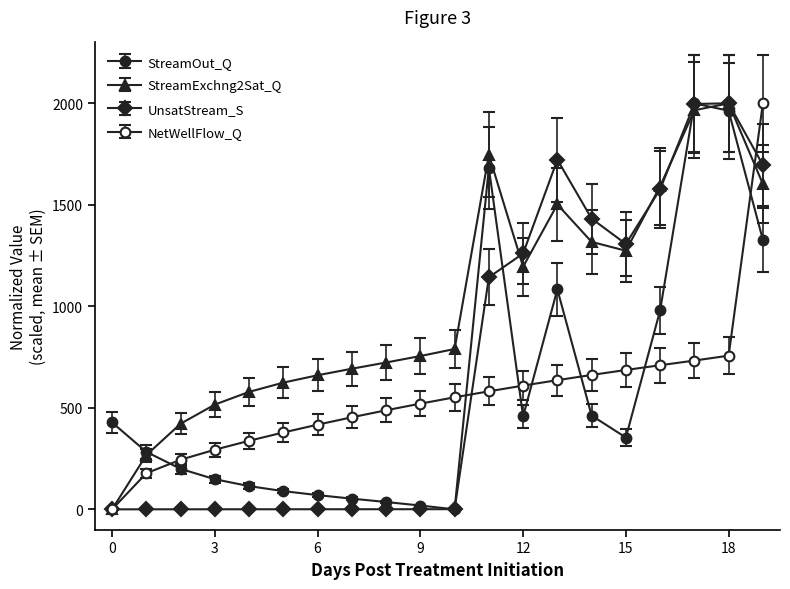

Which series ends up on top after the final intersection of StreamExchng2Sat_Q and StreamOut_Q?

StreamExchng2Sat_Q